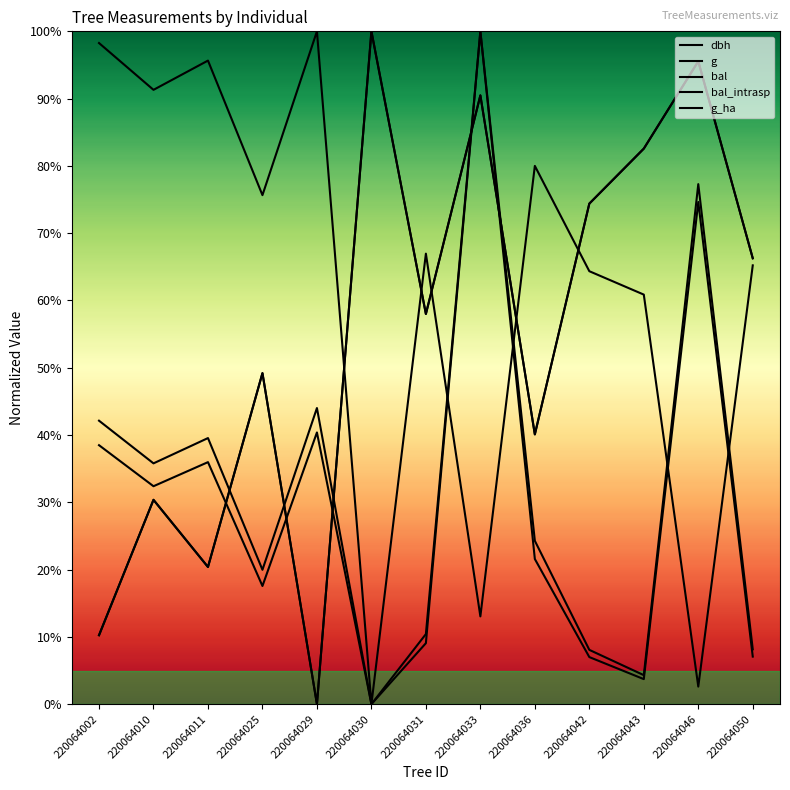

Is this an area chart (filled region under the line)?

No